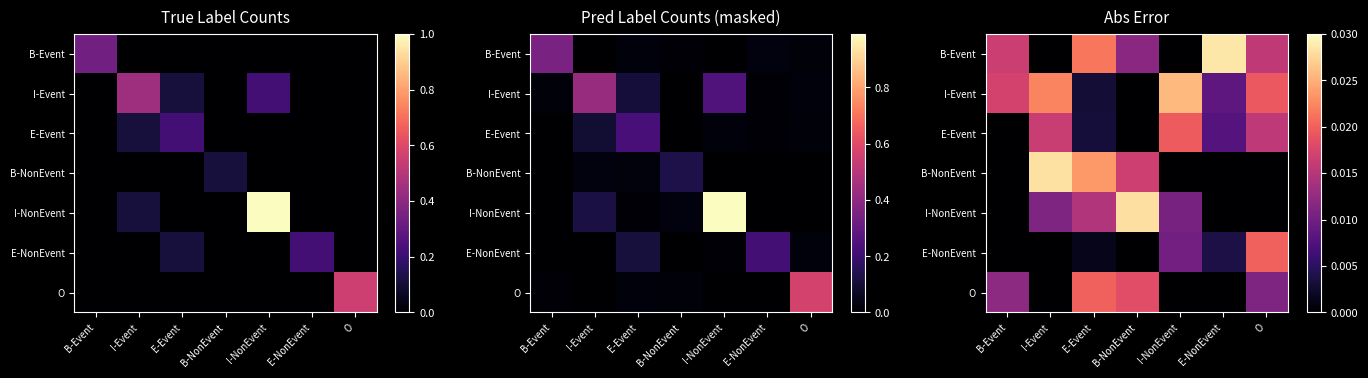

At which label does E-Event reach its minimum?

B-Event